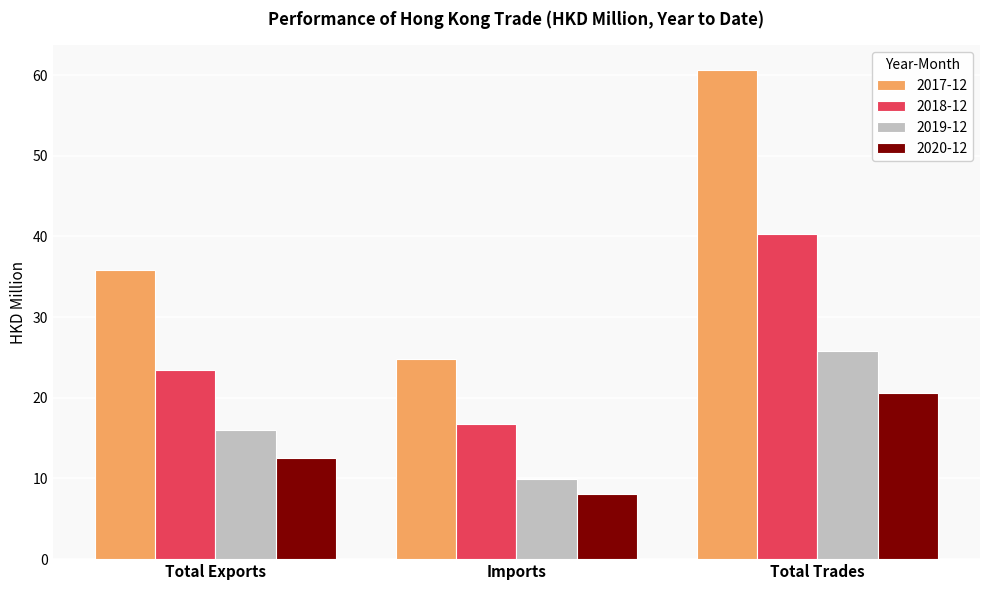

What is the label of the 1st bar from the left?

Total Exports